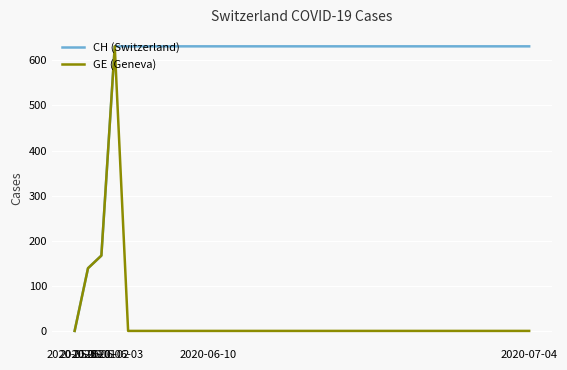

Which series has the largest total across all categories?

CH (Switzerland)